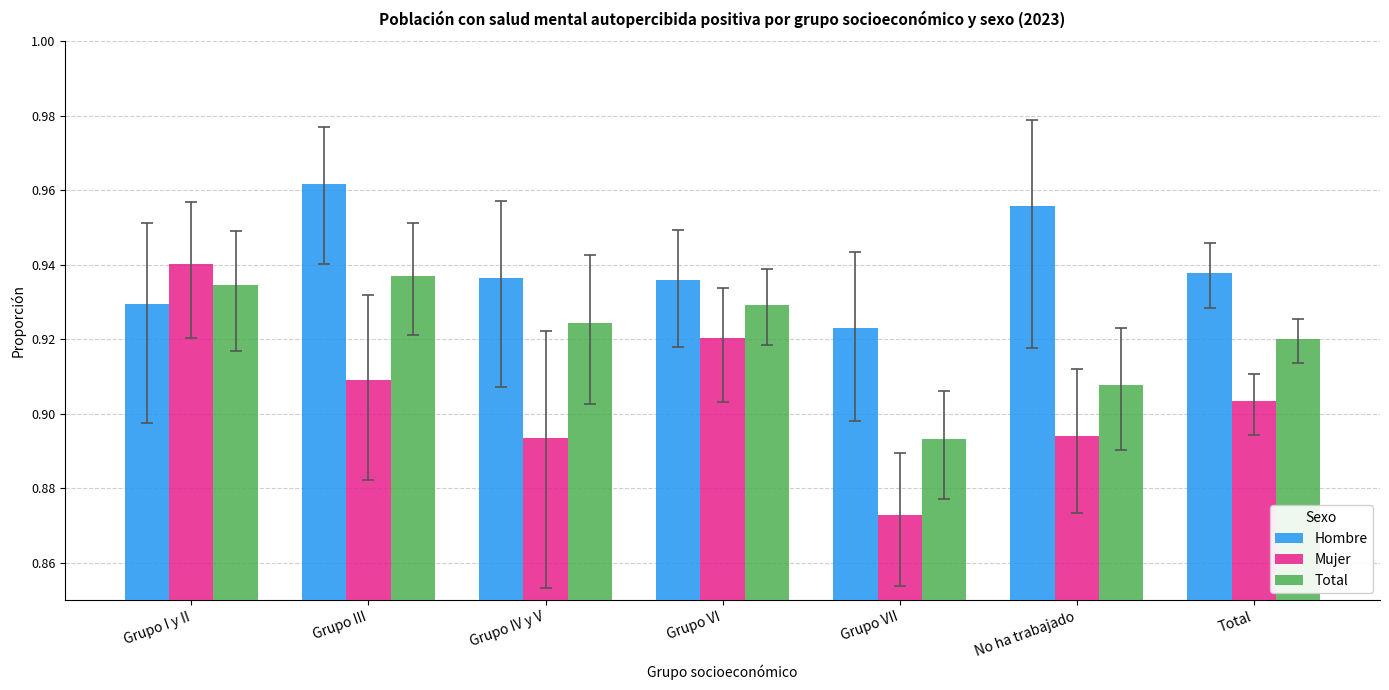

Between Grupo I y II and Grupo VII, which series saw the biggest shift?

Mujer